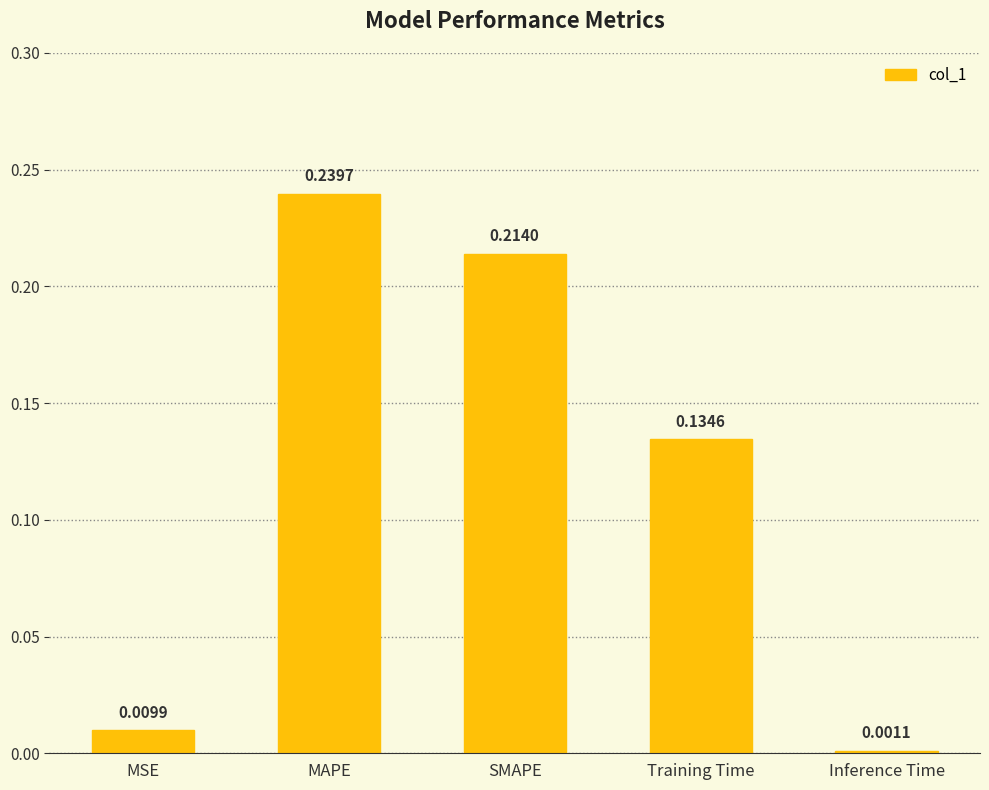

What is the sum of all values?

0.6